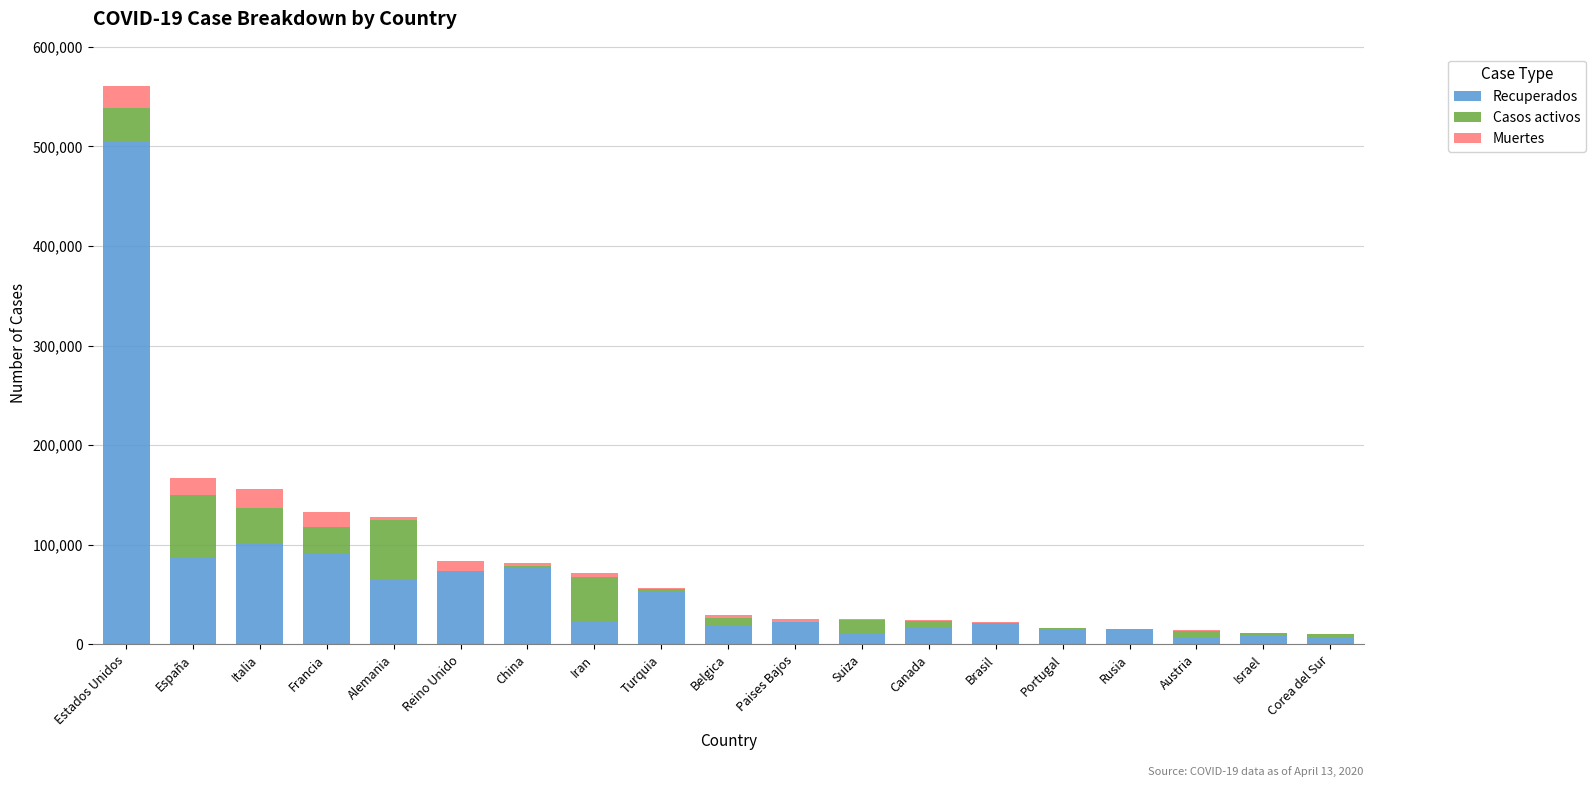

What is the sum of all Recuperados values?

1222153